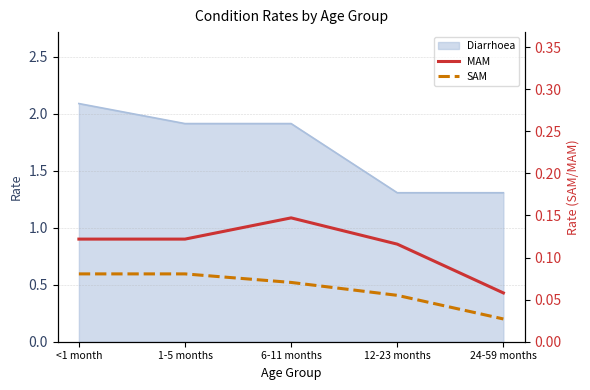

What is the label of the 4th point from the left?

12-23 months